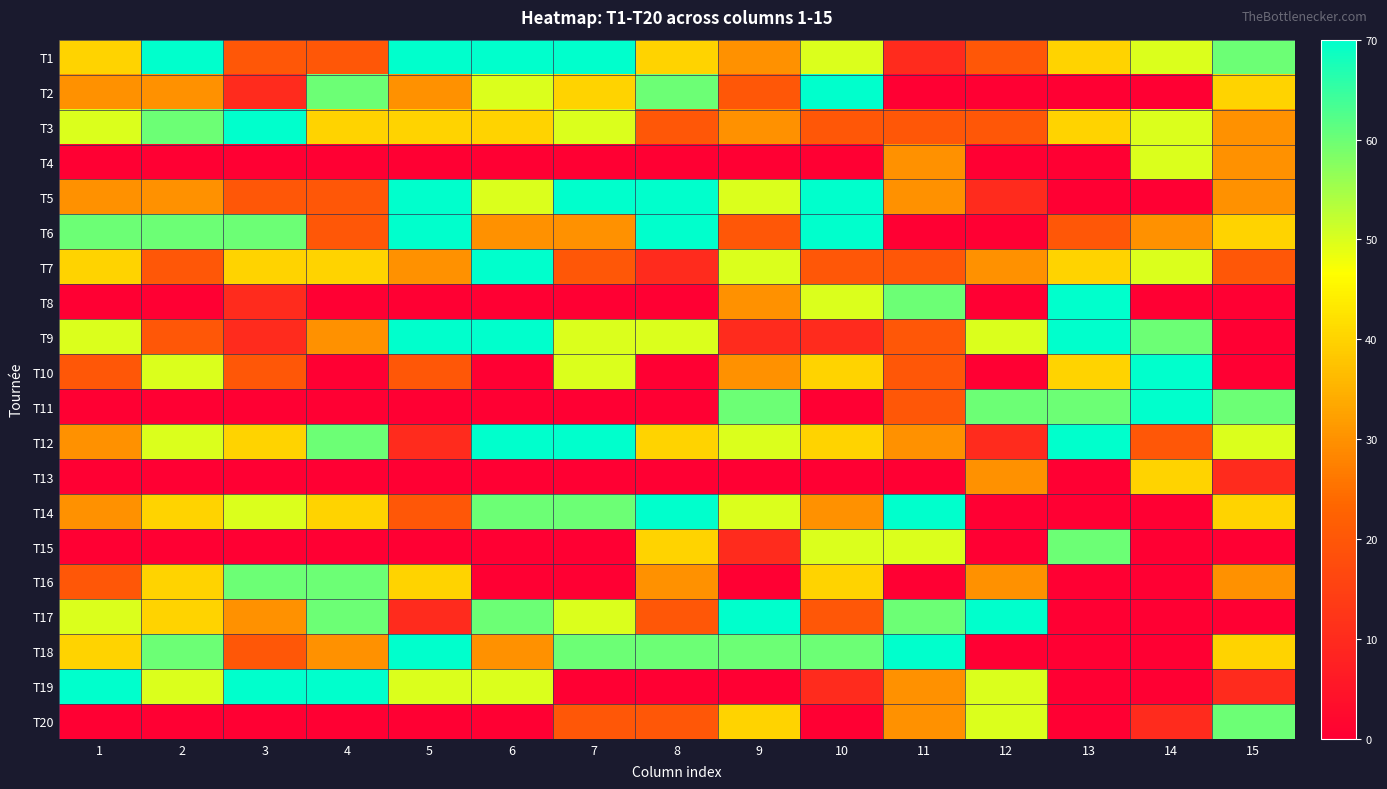

Between 7 and 9, which series saw the biggest shift?

T11